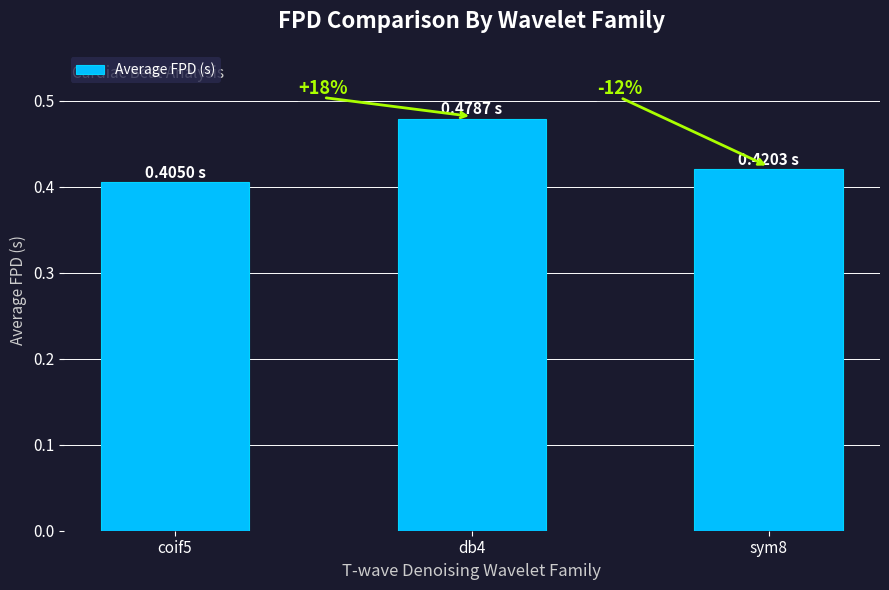

How many bars are there in total?

3